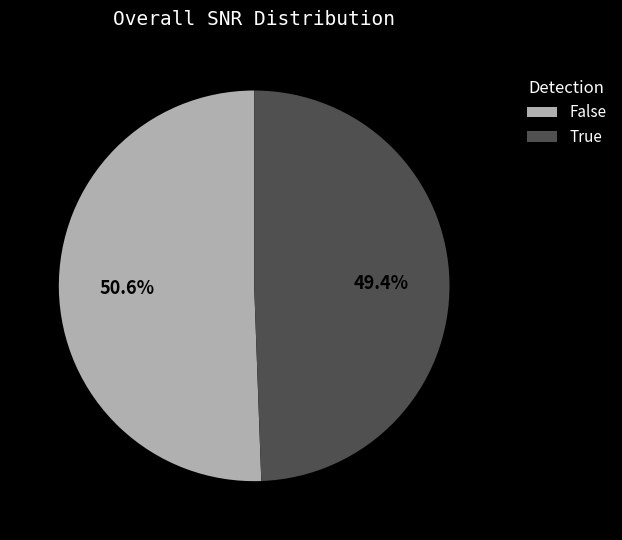

Which slice is the smallest?

True